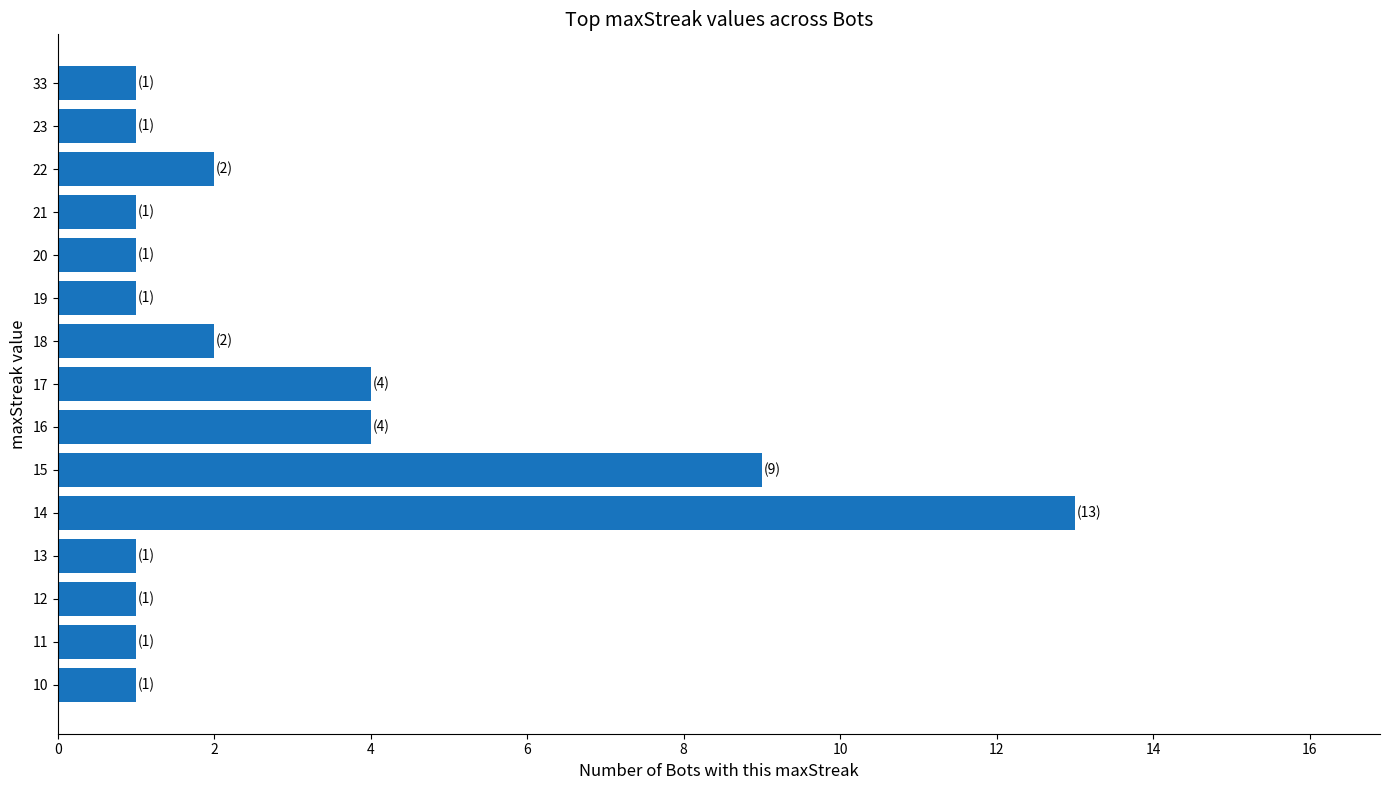

What is the difference between the maximum and minimum values?

12